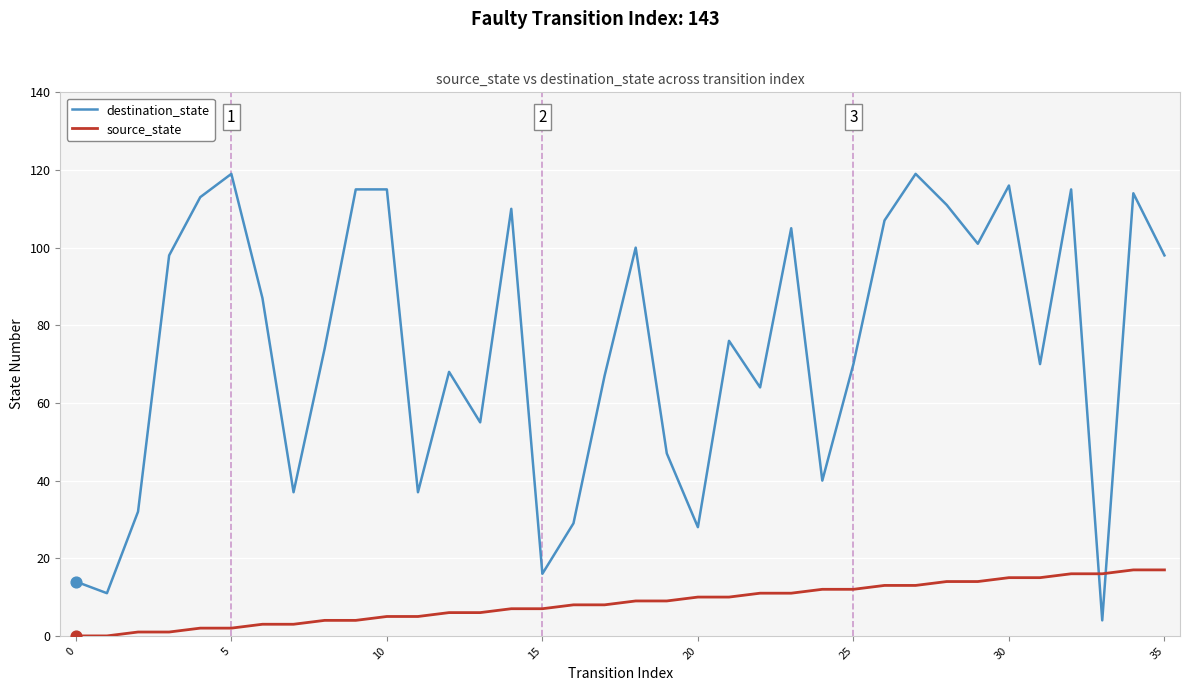

Which series has the largest range (max minus min)?

destination_state